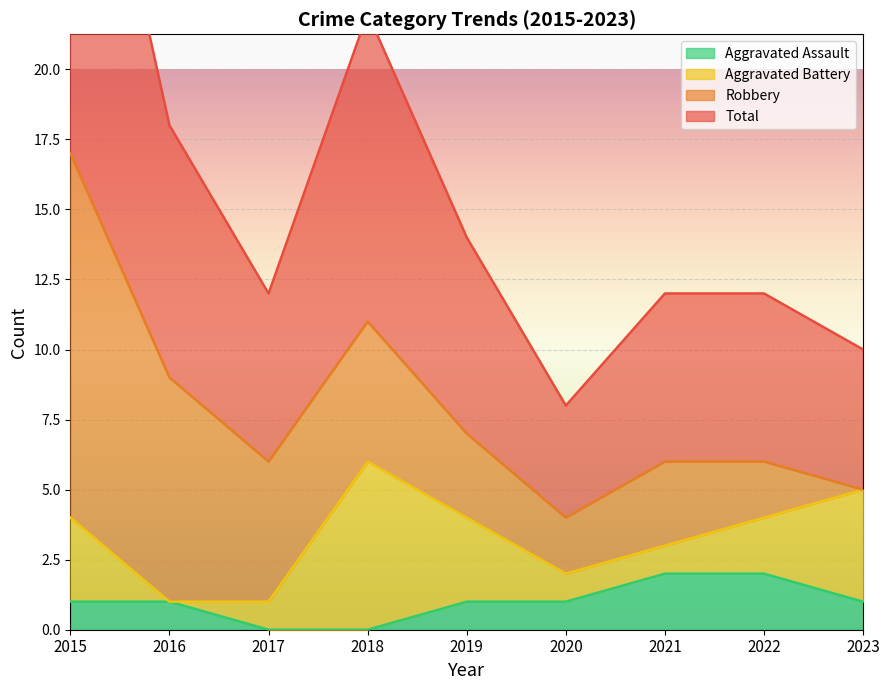

What is the difference between the maximum and minimum values in the Aggravated Assault series?

2